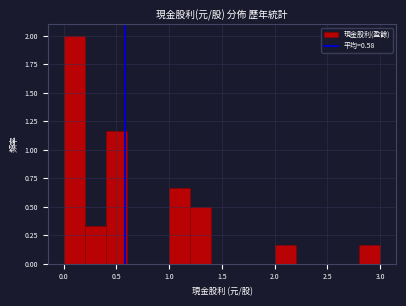

Reading left to right, list every bar in this chart as the range it spans on the x-axis followed by its height. The values are not printed on the chart, so give them approximately, as read against the axis.

0.0 to 0.2: 2.00
0.2 to 0.4: 0.35
0.4 to 0.6: 1.15
0.6 to 0.8: 0
0.8 to 1.0: 0
1.0 to 1.2: 0.65
1.2 to 1.4: 0.50
1.4 to 1.6: 0
1.6 to 1.8: 0
1.8 to 2.0: 0
2.0 to 2.2: 0.15
2.2 to 2.4: 0
2.4 to 2.6: 0
2.6 to 2.8: 0
2.8 to 3.0: 0.15